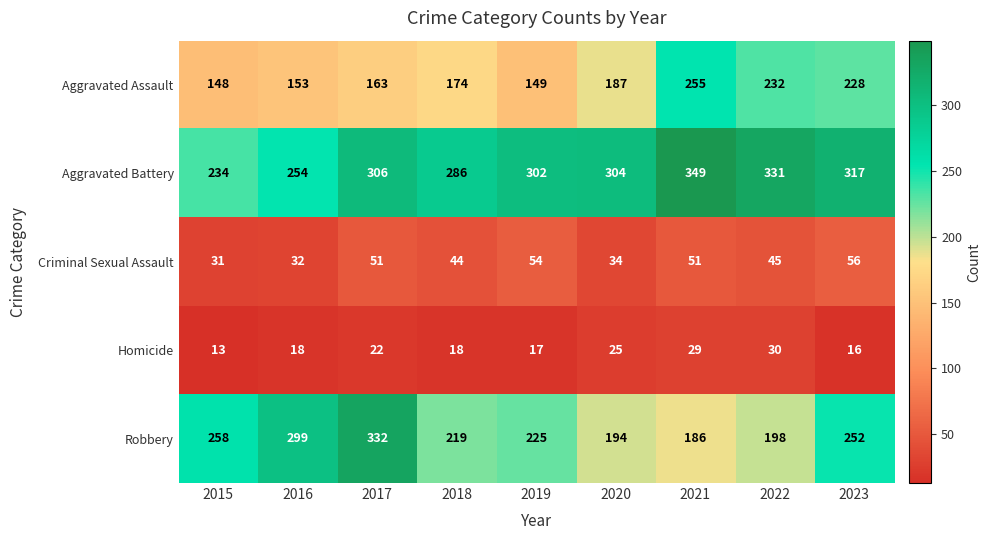

What is the average value of the Aggravated Battery series?

298